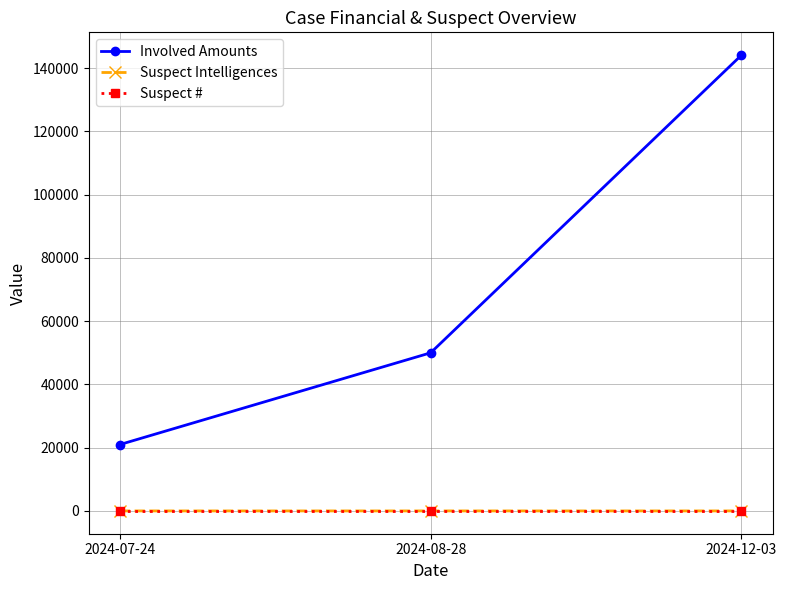

What is the average value of the Suspect Intelligences series?

2